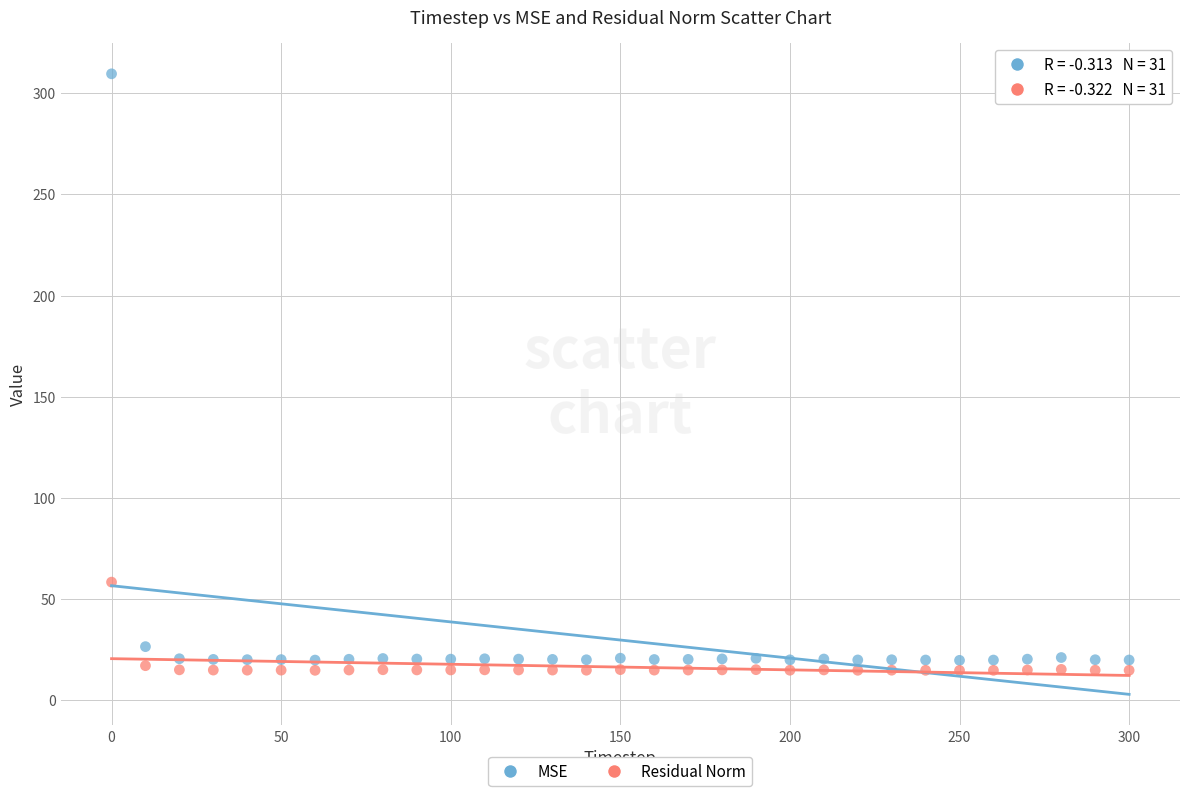

Which series contains the highest Y value?

MSE